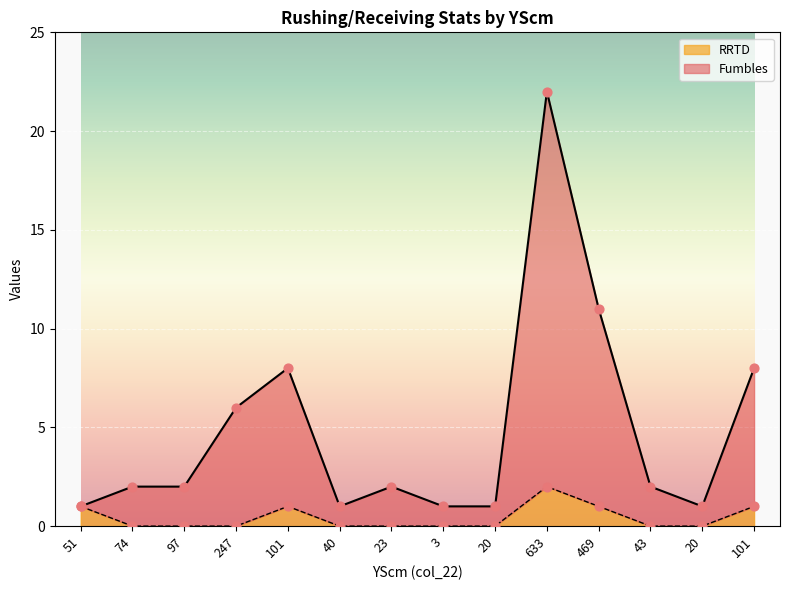

What is the total value across all series at 3?

1